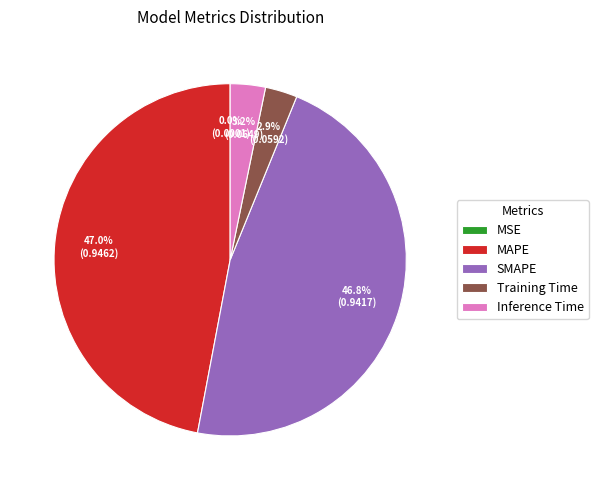

To the nearest percent, what percentage of the pie is Training Time?

3%